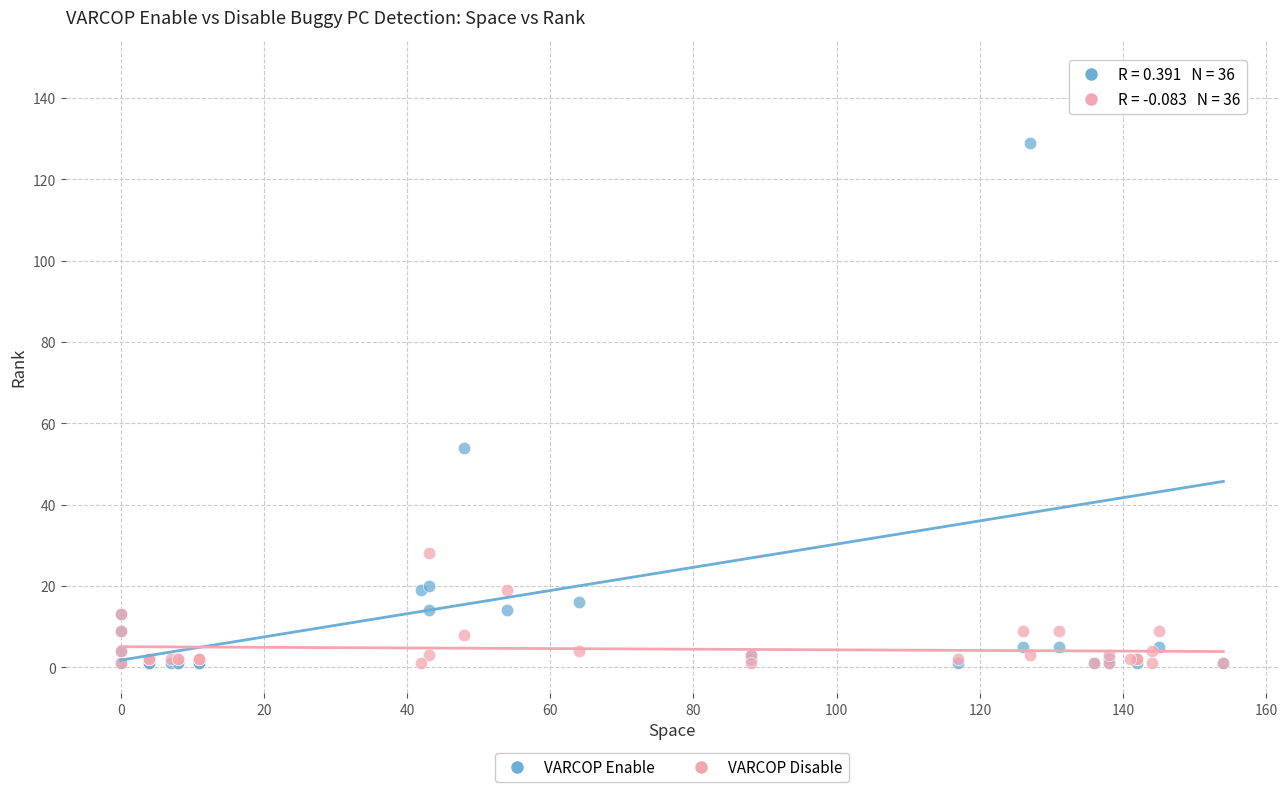

Across all series, what Y value is closest to 74?

54